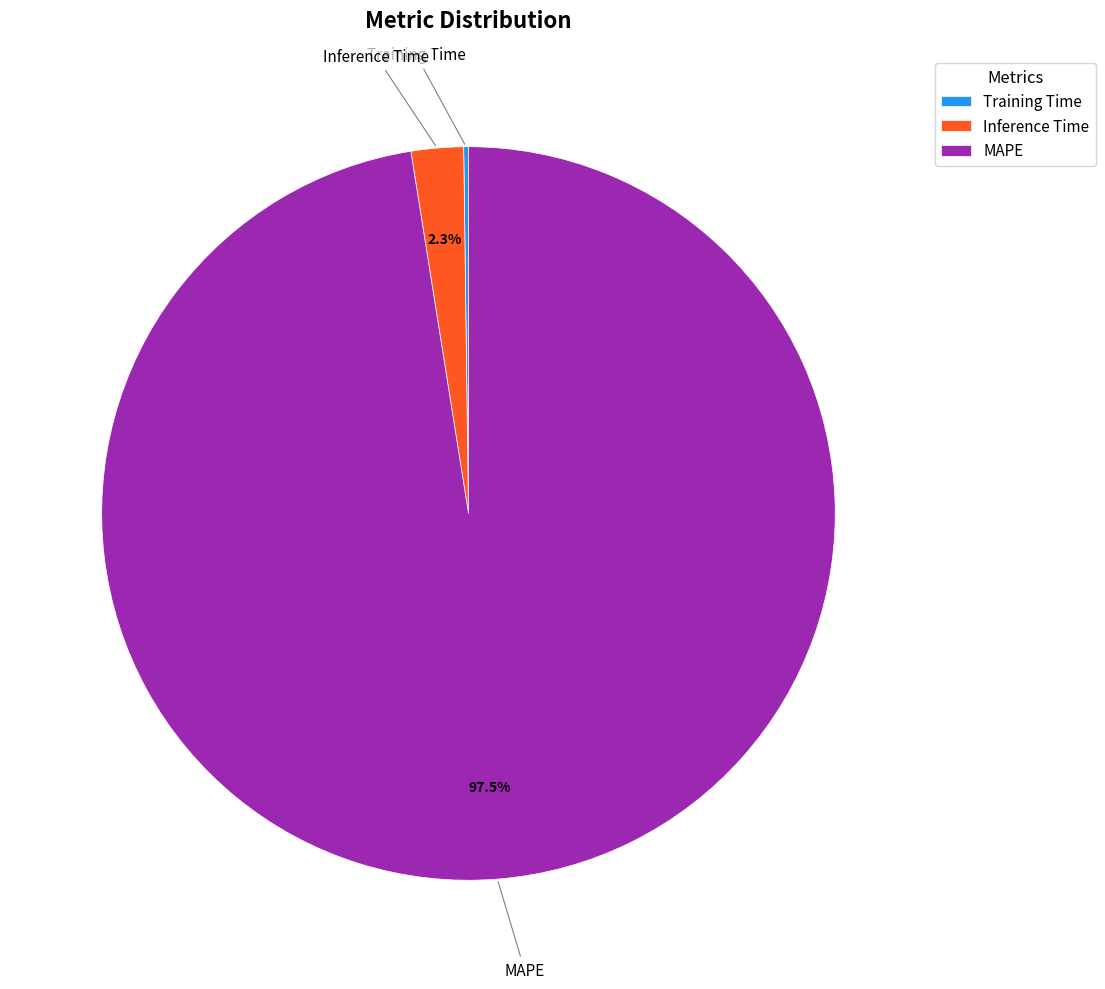

Which category accounts for the majority?

MAPE